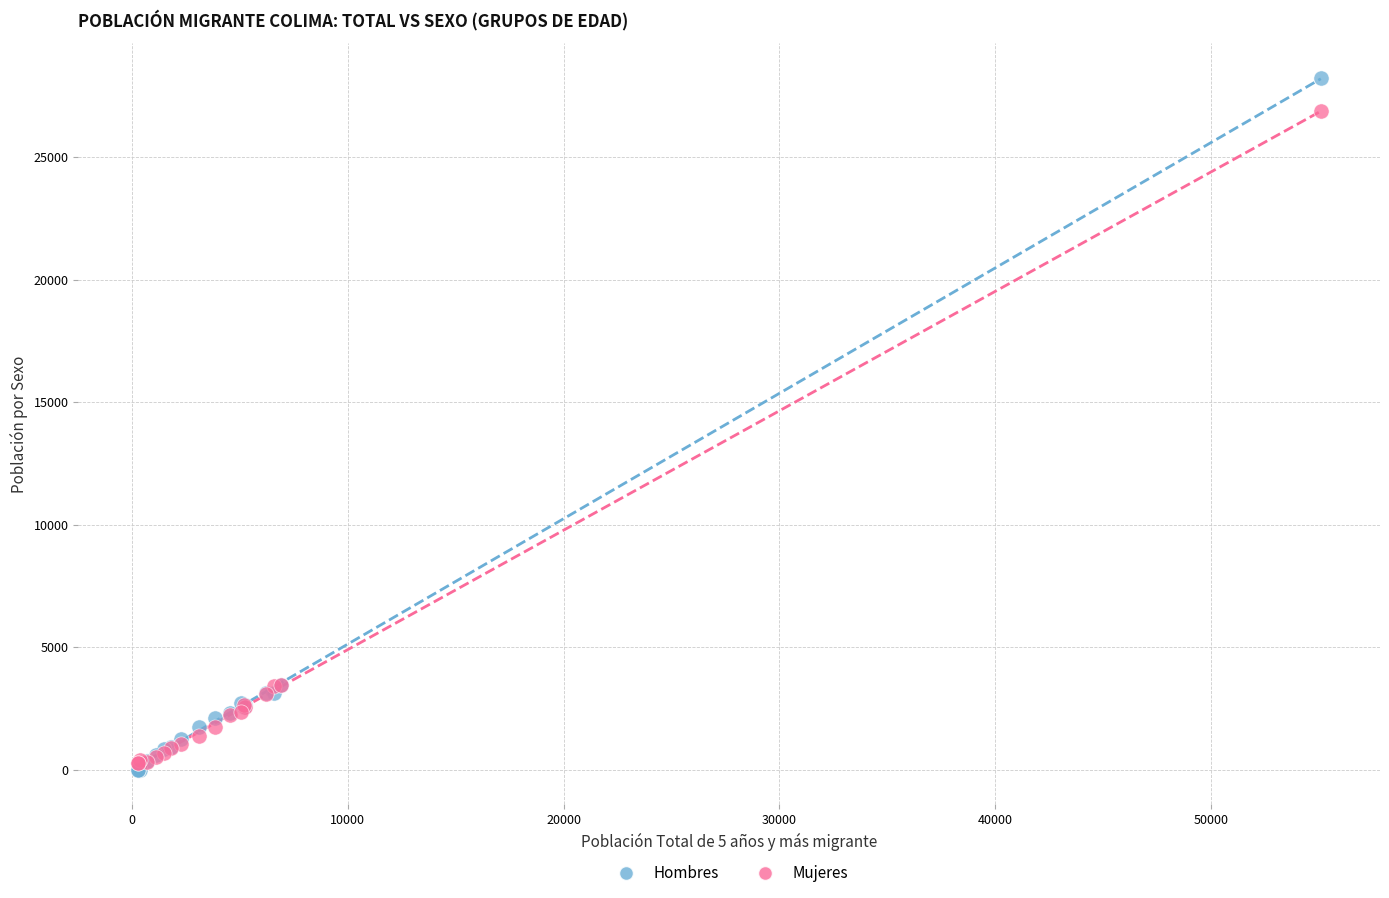

Which series reaches the maximum Y coordinate?

Hombres